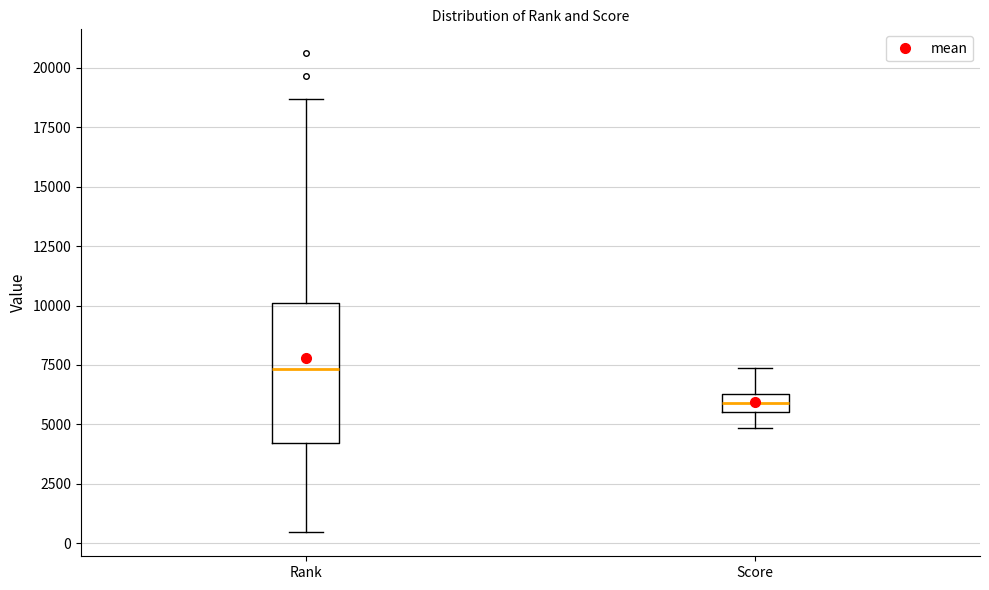

Which box has the highest median line?

Rank